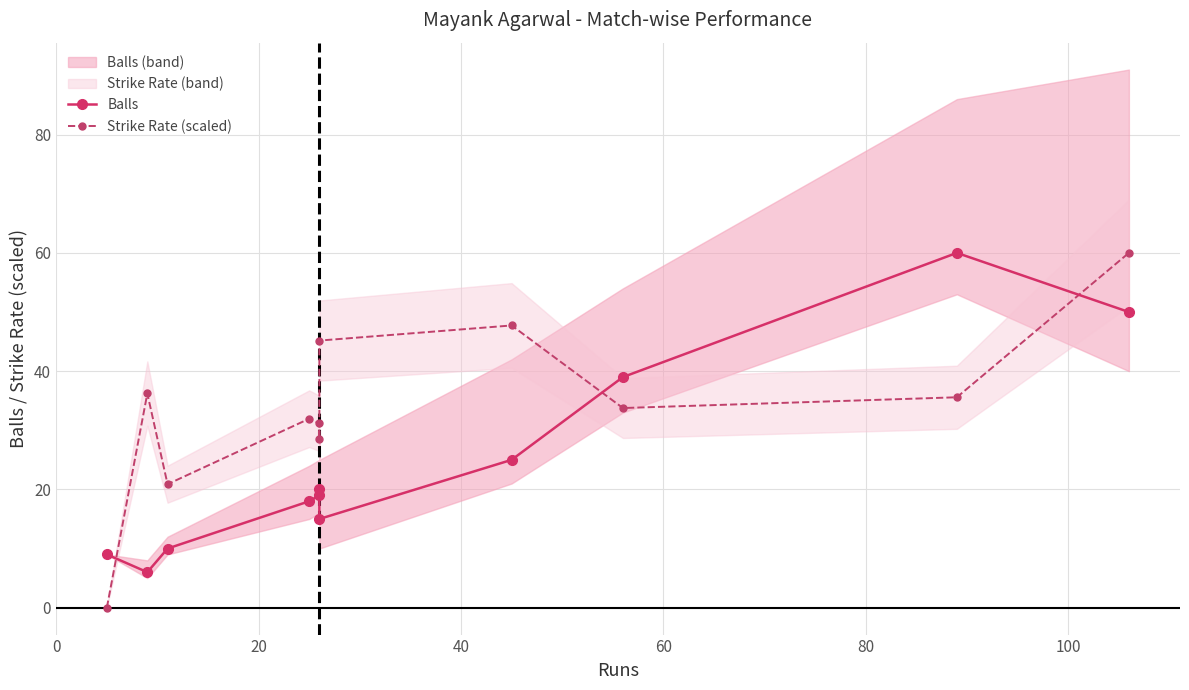

List the series in order of their peak value, highest first.

Balls, Strike Rate (scaled)